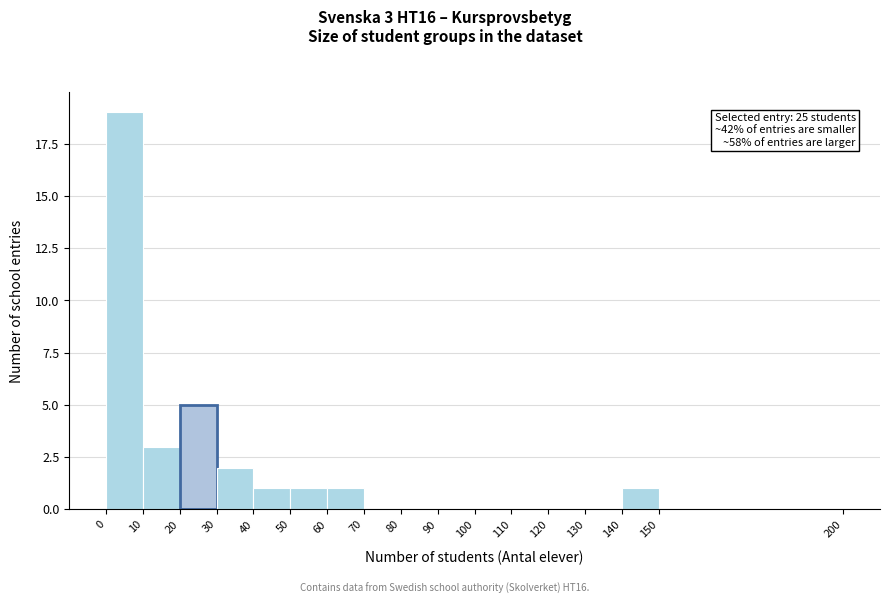

Over which range of the x-axis is the bar tallest?

0 to 10